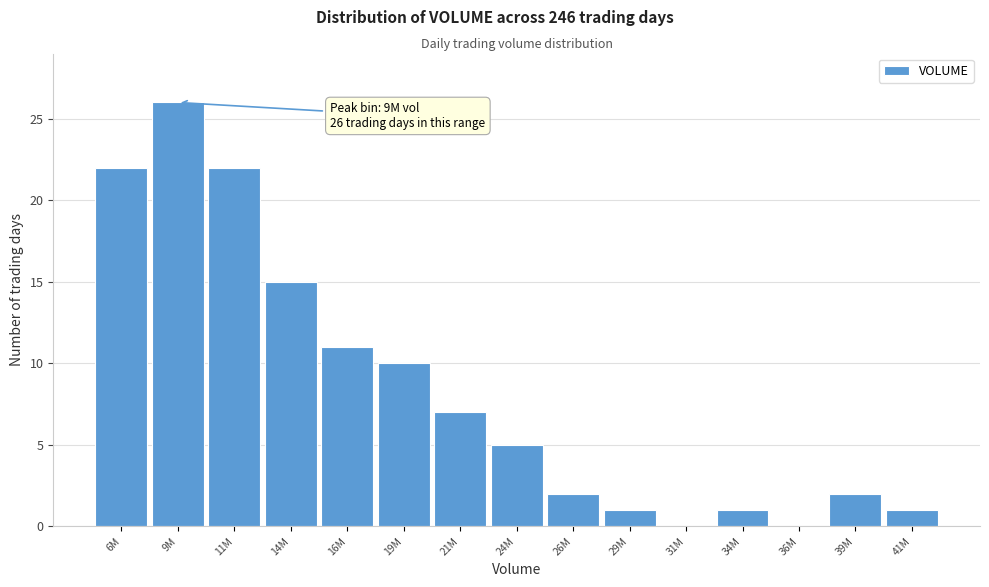

Reading left to right, extract all data points from this chart.

6M=22	9M=26	11M=22	14M=15	16M=11	19M=10	21M=7	24M=5	26M=2	29M=1	31M=0	34M=1	36M=0	39M=2	41M=1